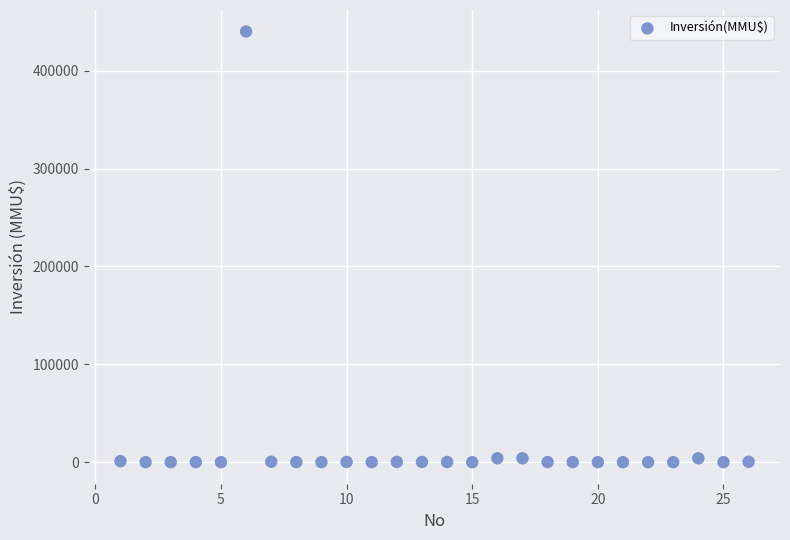

What is the range of Y values (max minus min)?

440000